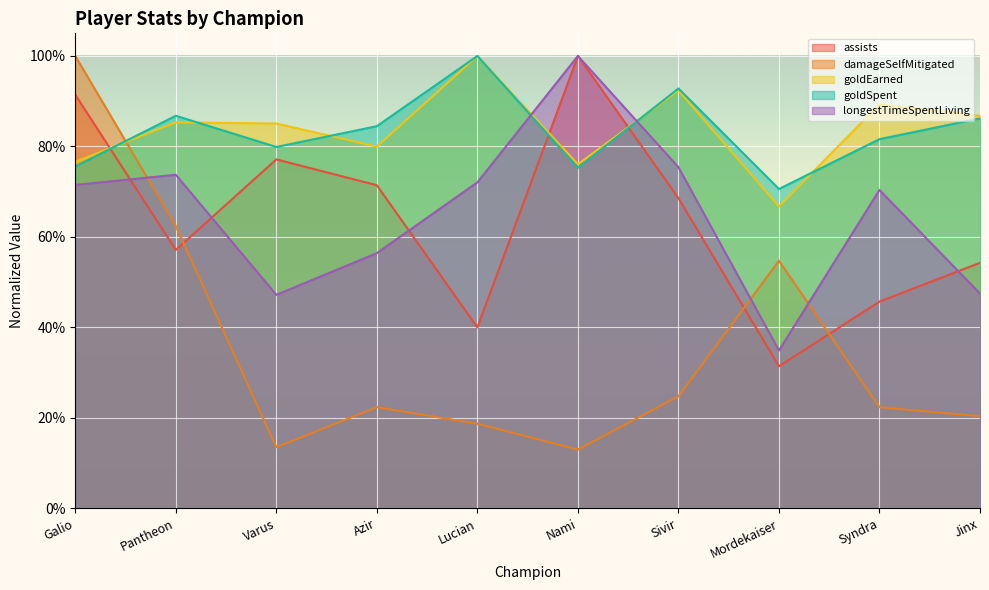

What is the sum of the assists values at Syndra and Jinx?

1.0